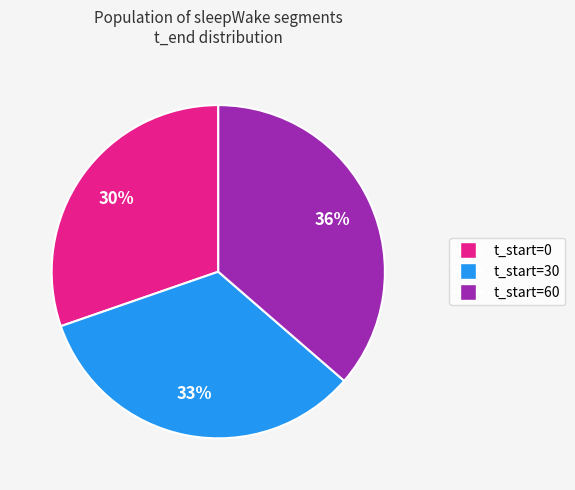

How many slices are in this pie chart?

3